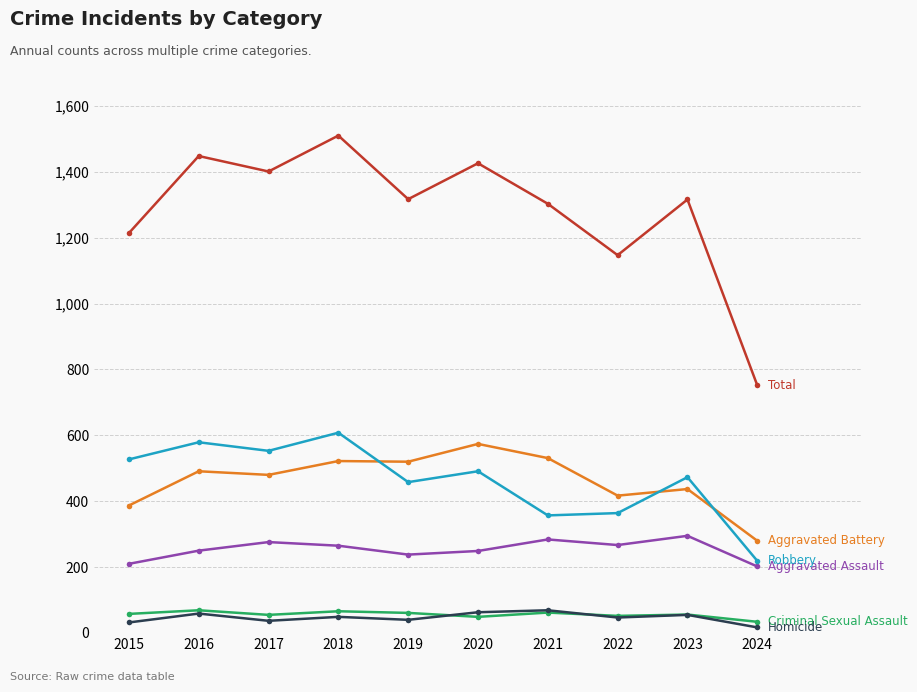

What is the spread (max minus min) of values at 2016?

1389